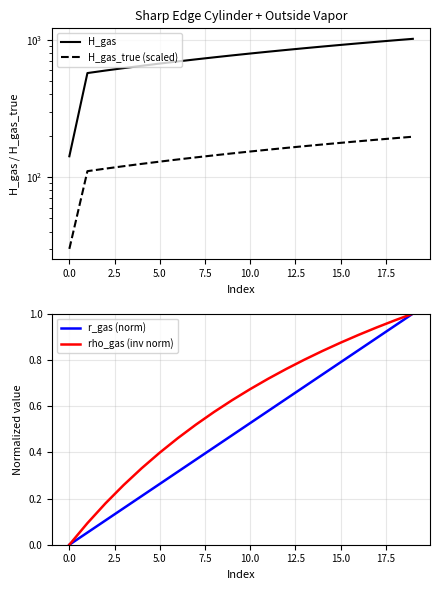

Does the chart display data point markers on the line(s)?

No